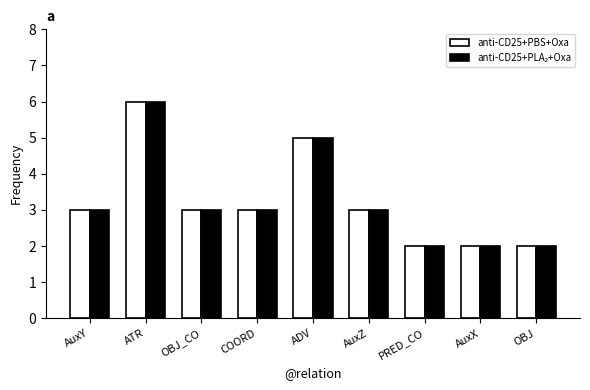

What is the maximum value for anti-CD25+PBS+Oxa?

6